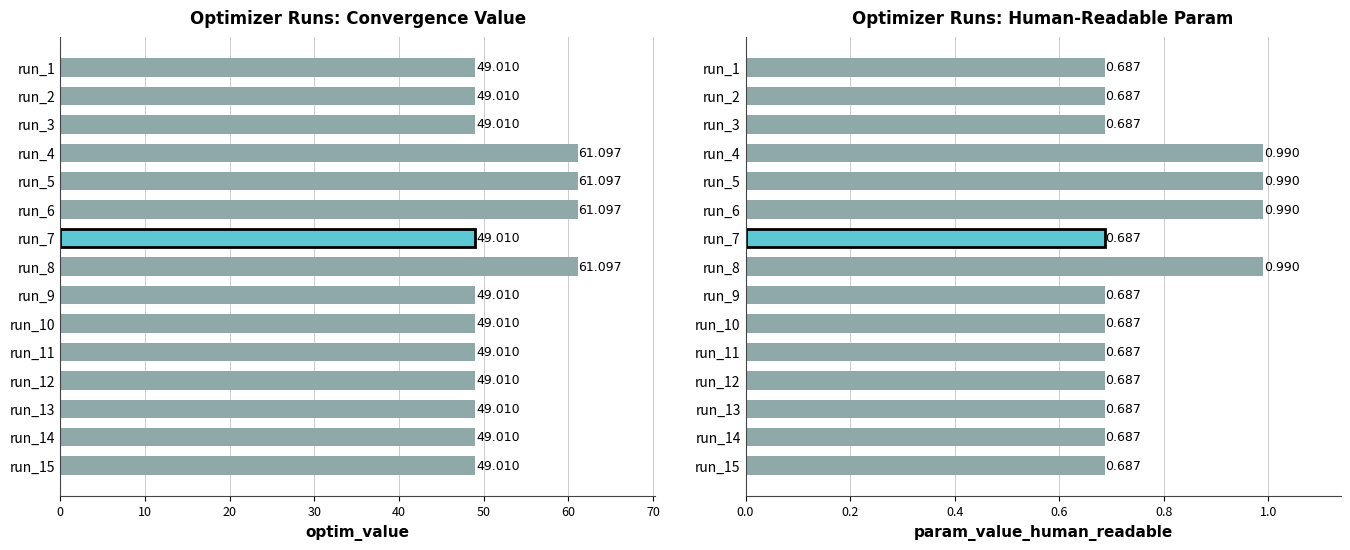

What is the difference between the second highest and second lowest values in the optim_value series?

12.1